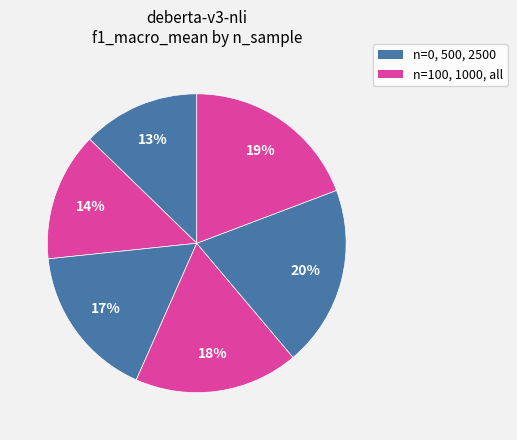

Rank the categories by value from lowest to highest.

0, 100, 500, 1000, 3188 (all), 2500